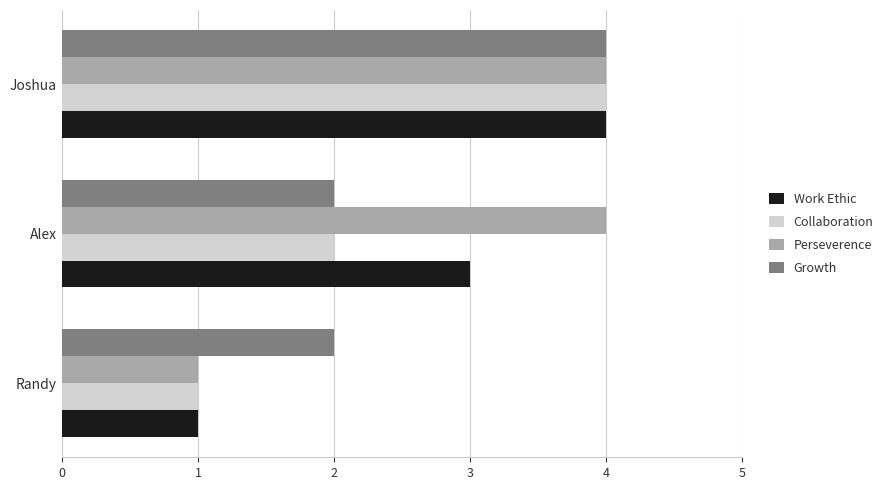

What is the smallest value displayed?

1